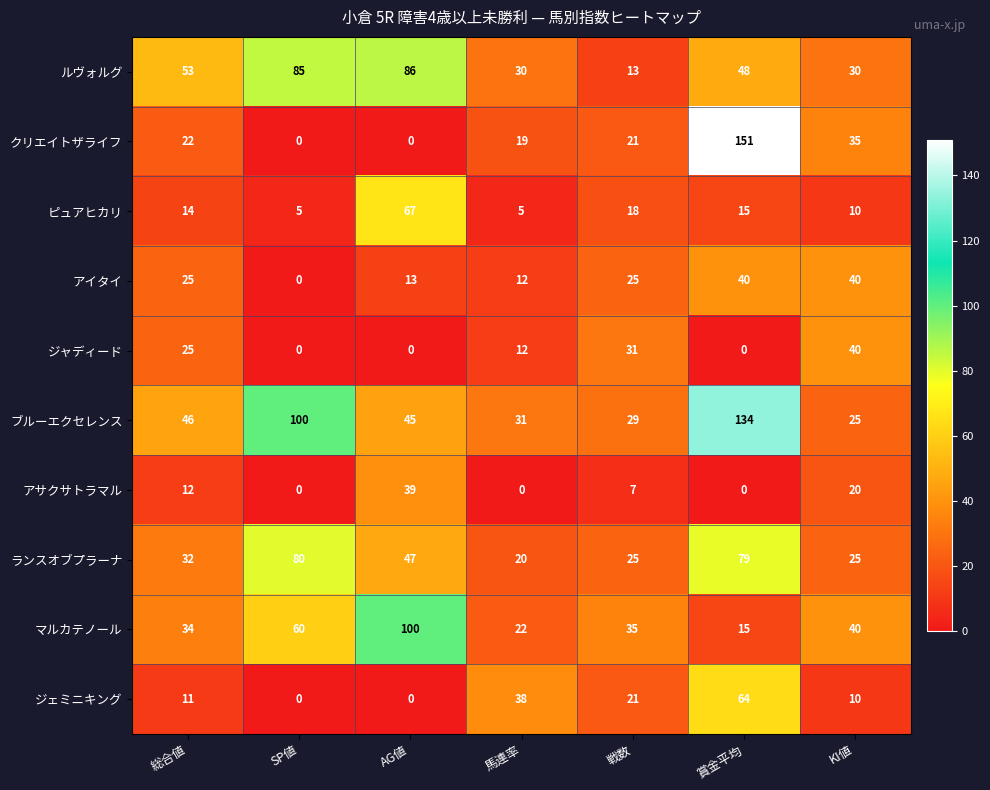

Where is ジャディード nearest to the value 20?

総合値